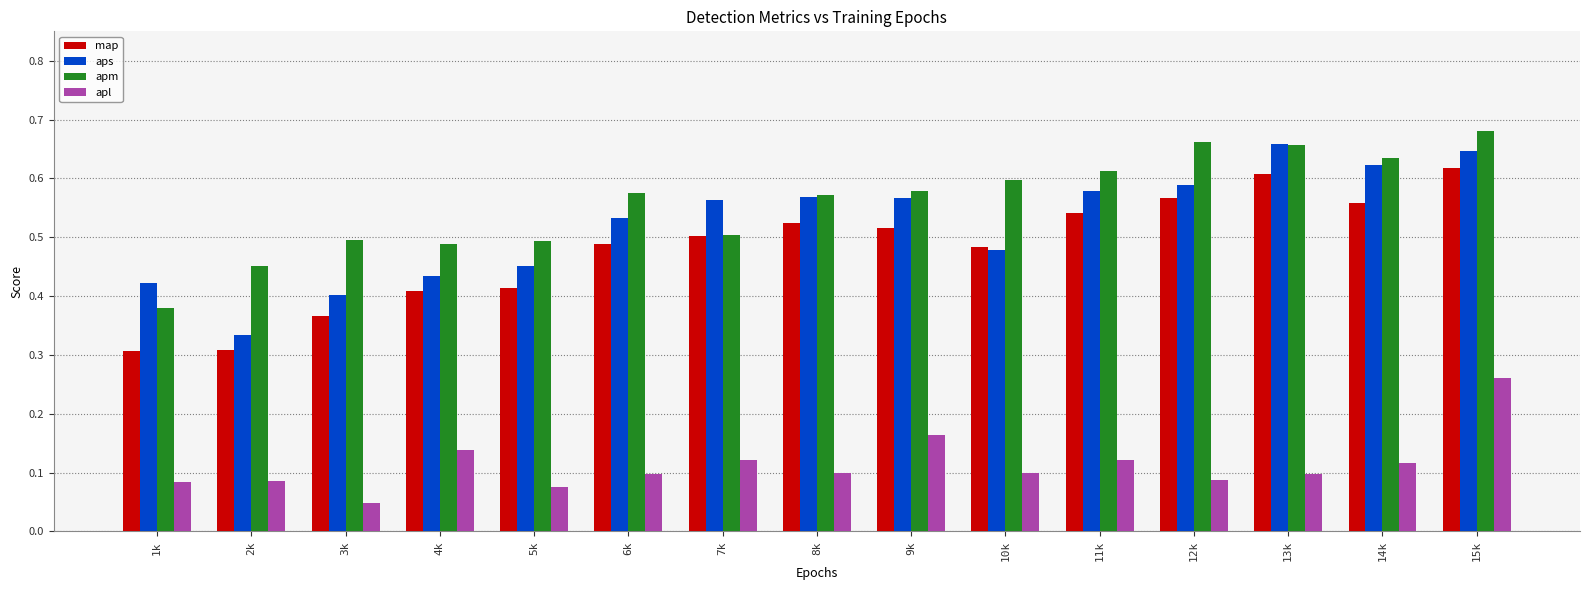

How many groups of bars are there?

15